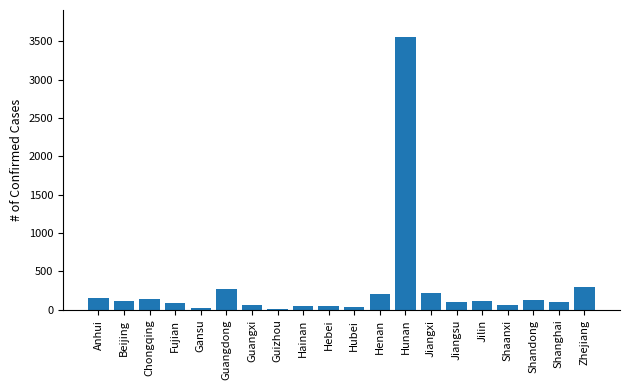

Count the number of data series in this chart.

1